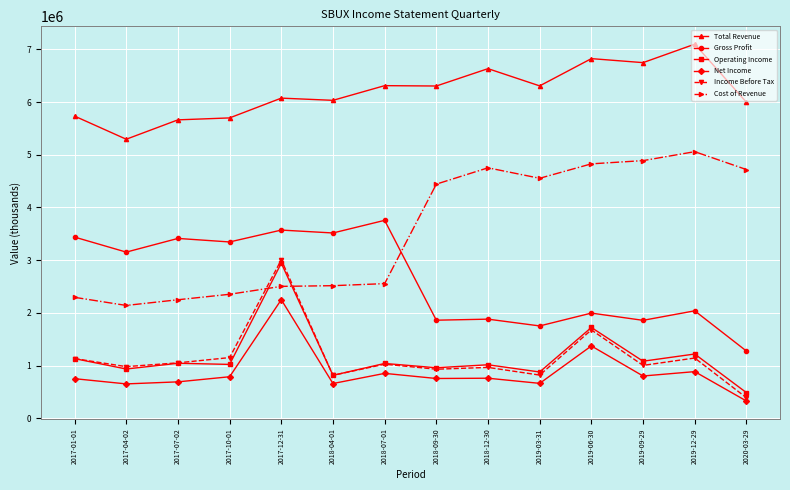

True or false: Cost of Revenue has more than 0 points higher than both neighbors.

True